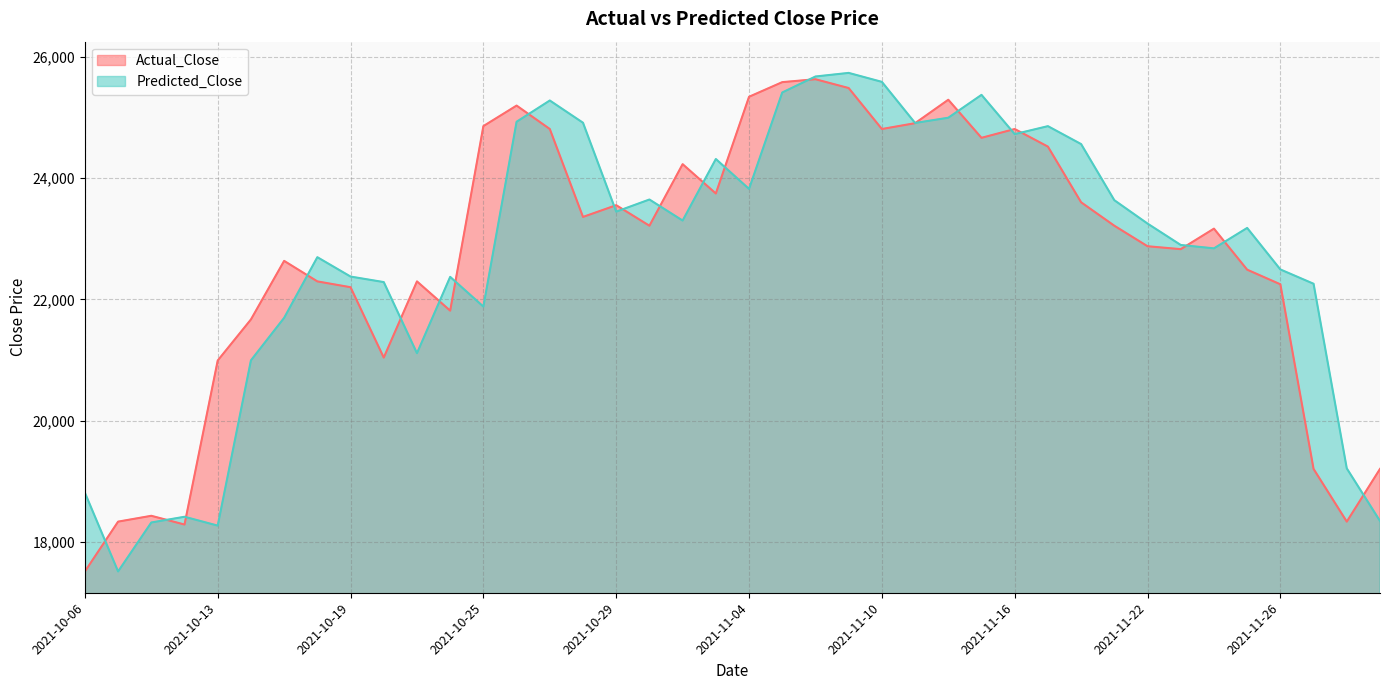

At 2021-11-24, list the series in order from smallest to largest.

Predicted_Close, Actual_Close